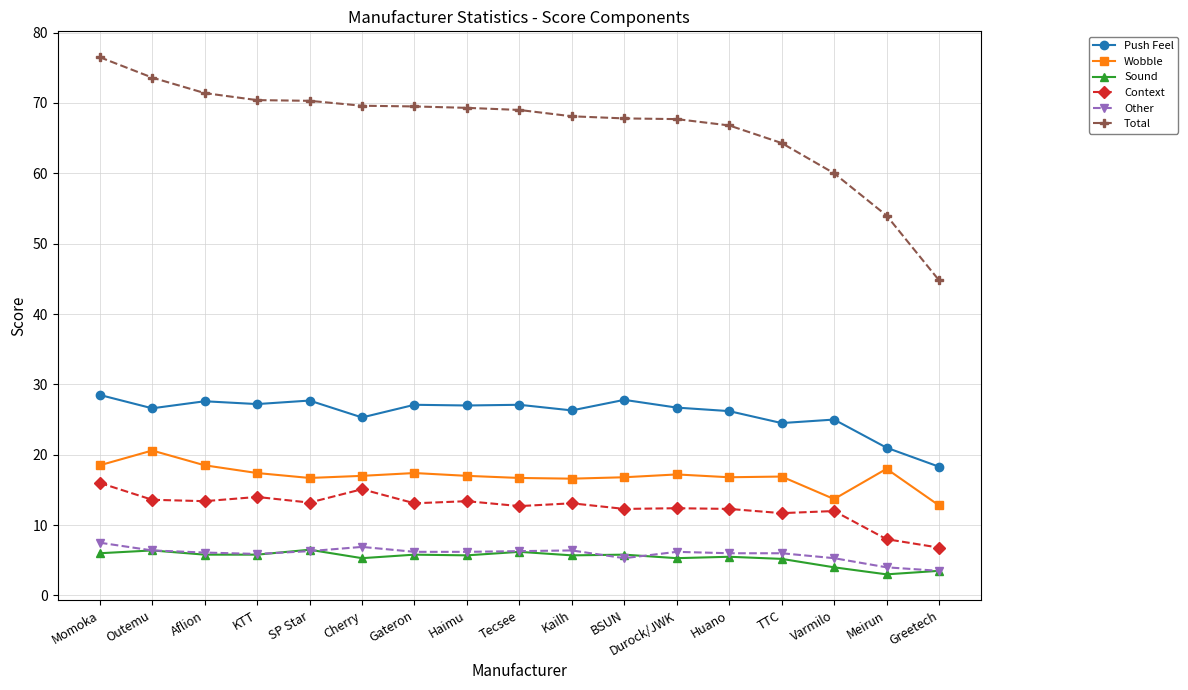

What position from the left is Gateron?

7